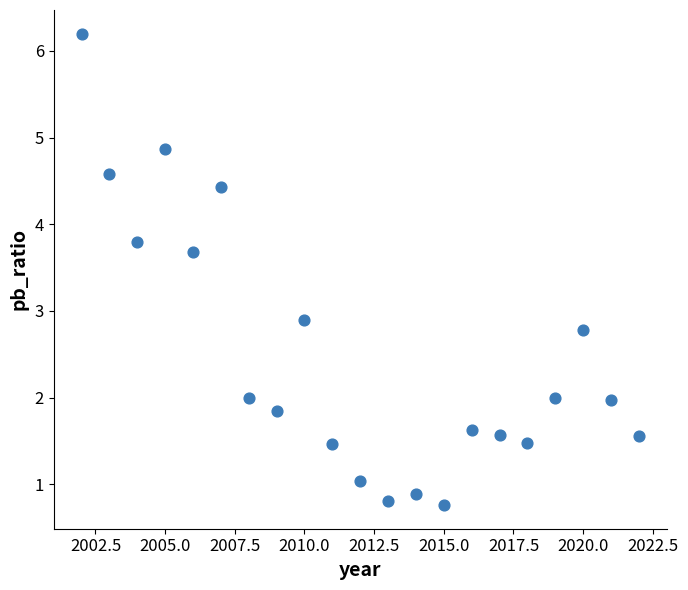

What is the range of Y values (max minus min)?

5.4